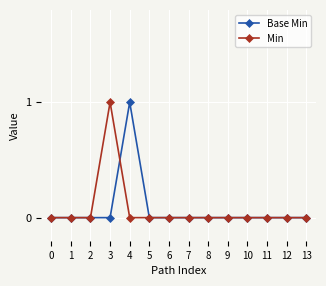

True or false: Min has more than 0 points higher than both neighbors.

True